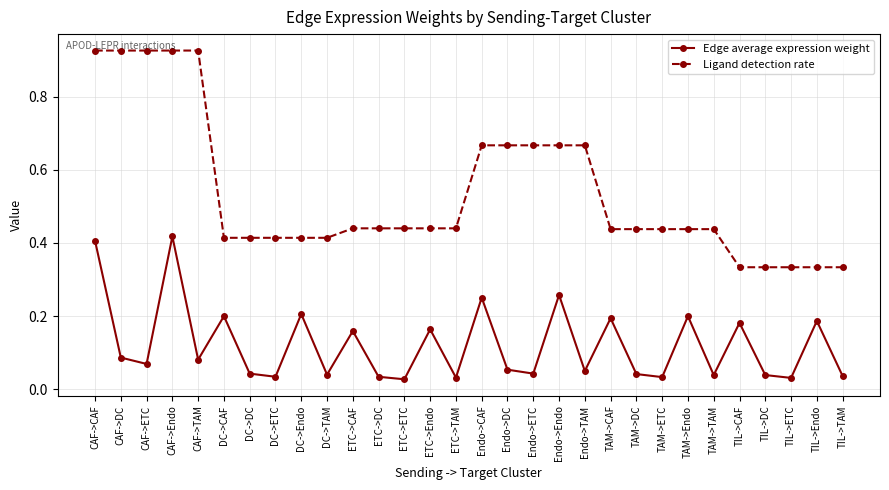

What is the label of the 21st point from the left?

TAM->CAF